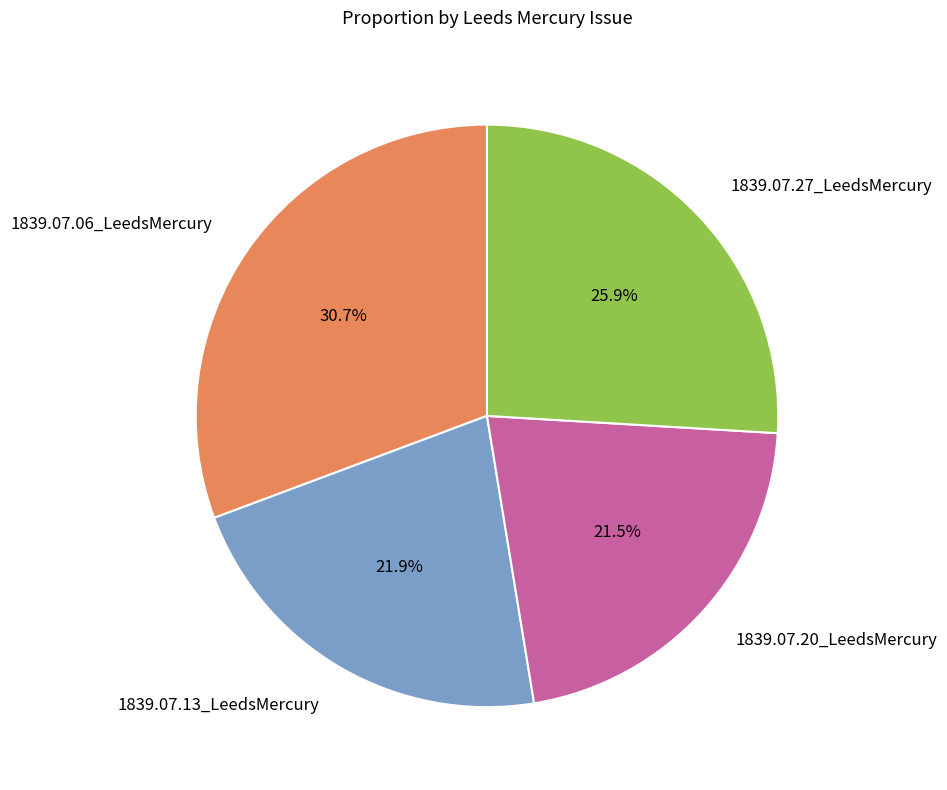

Does 1839.07.27_LeedsMercury account for over 50% of the chart?

No